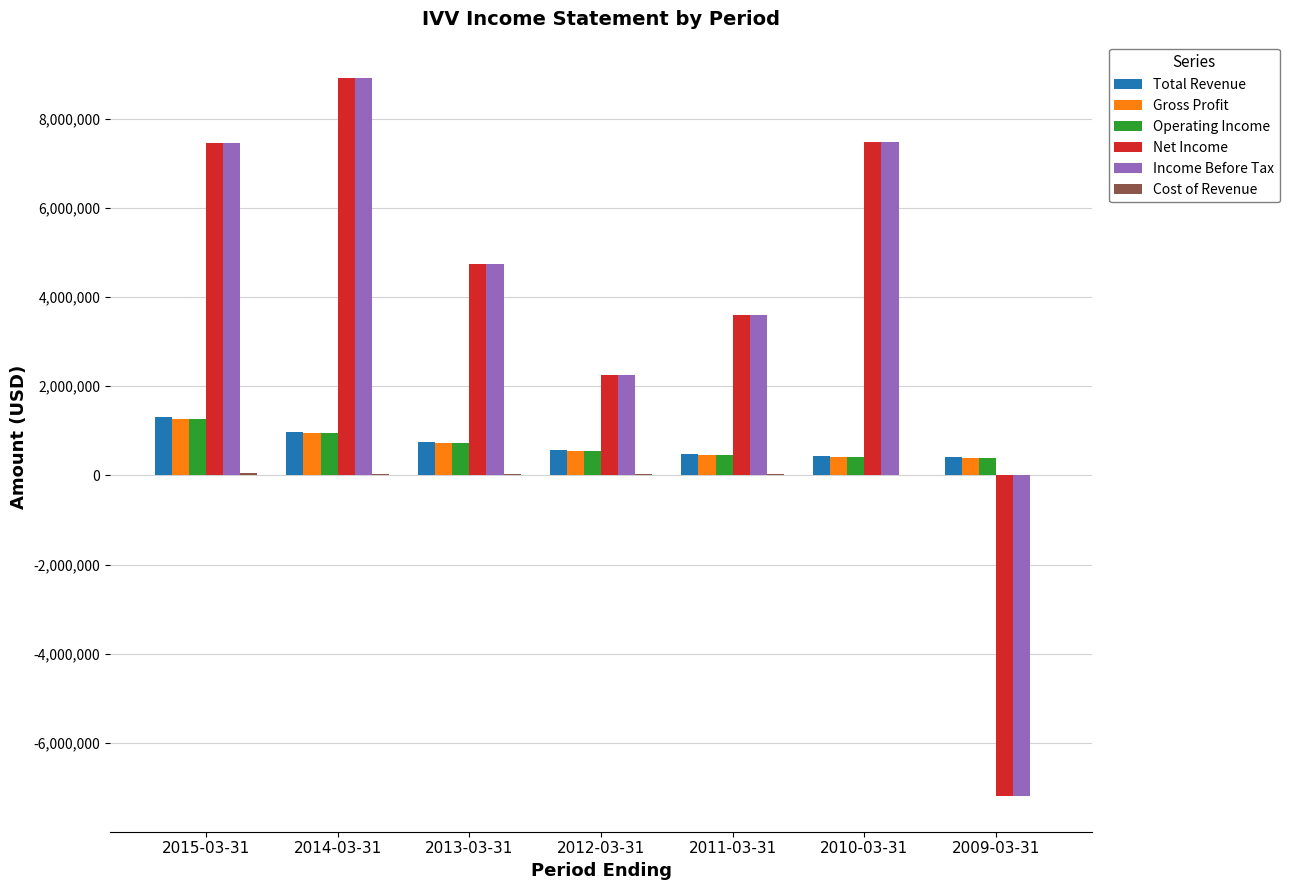

Which category has the highest value across all series?

2014-03-31